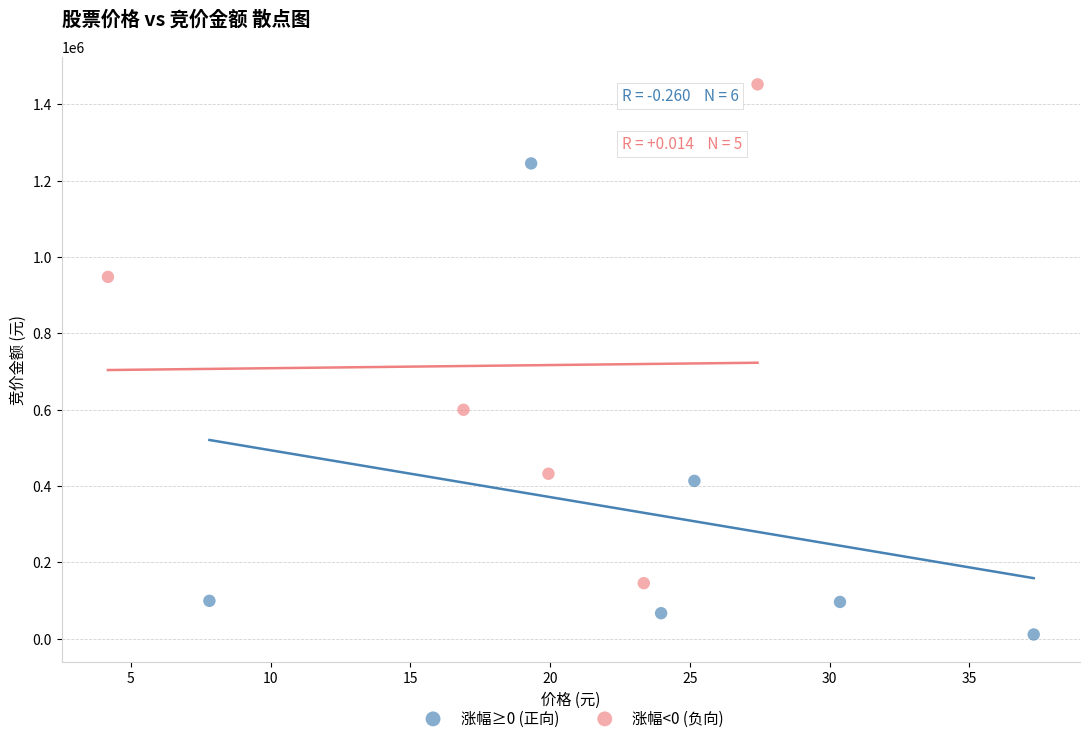

Which series reaches the minimum Y coordinate?

涨幅≥0 (正向)